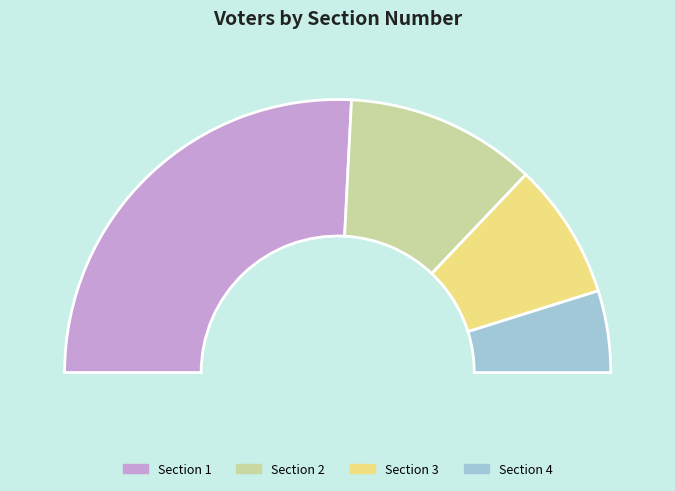

How many segments does this pie chart have?

4